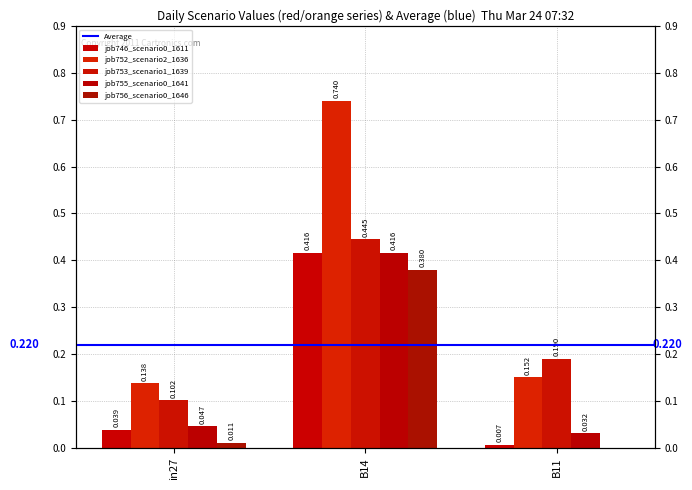

Between B14 and B11, which series saw the biggest shift?

job752_scenario2_1636